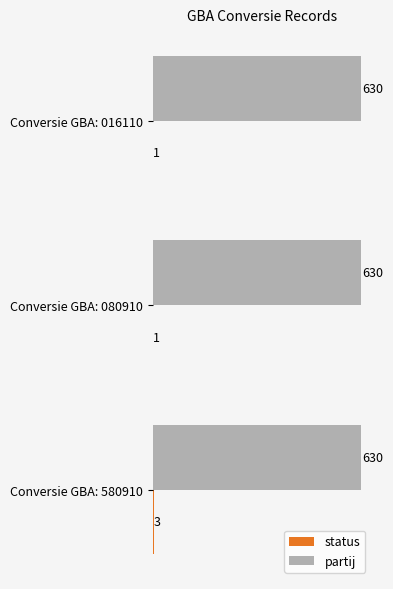

What is the maximum value for partij?

630